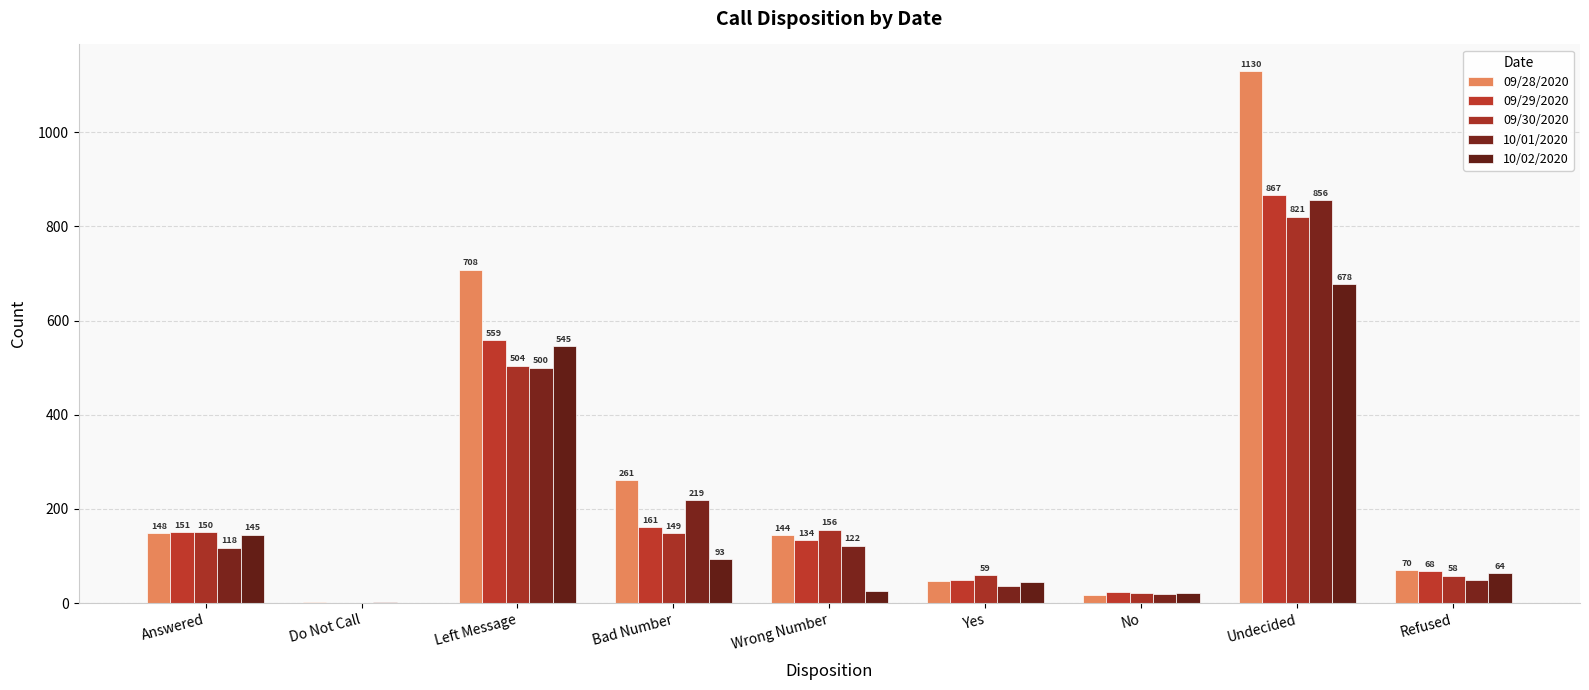

Are the bars horizontal?

No